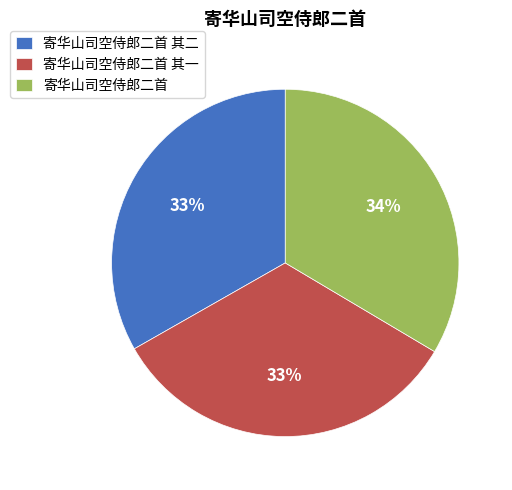

Count the number of slices in the pie.

3